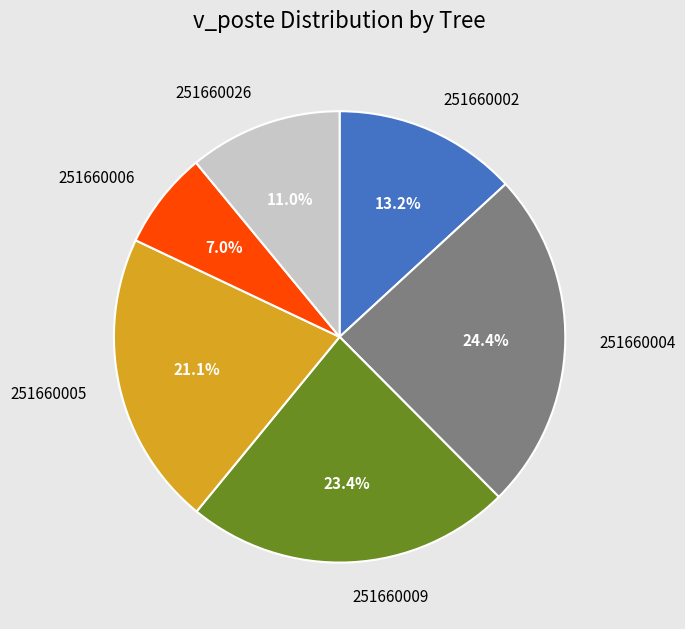

How many slices are in this pie chart?

6